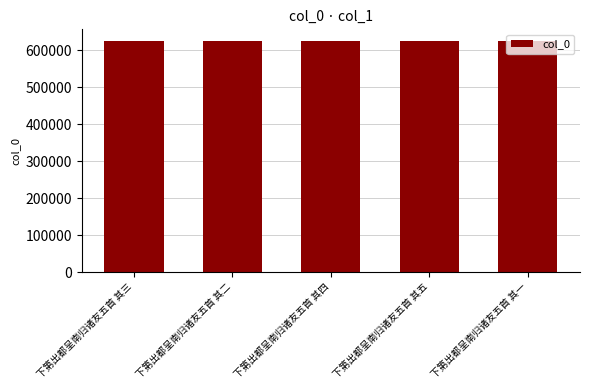

What value does the data have at 下第出都呈南归诸友五首 其四?

624705